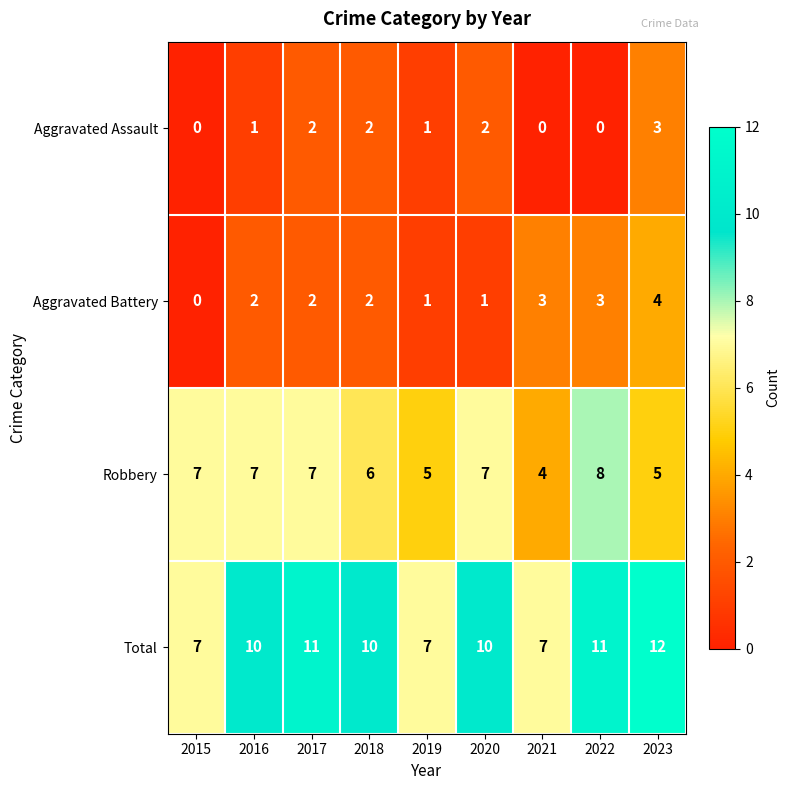

What is the difference between the highest and lowest values at 2019?

6